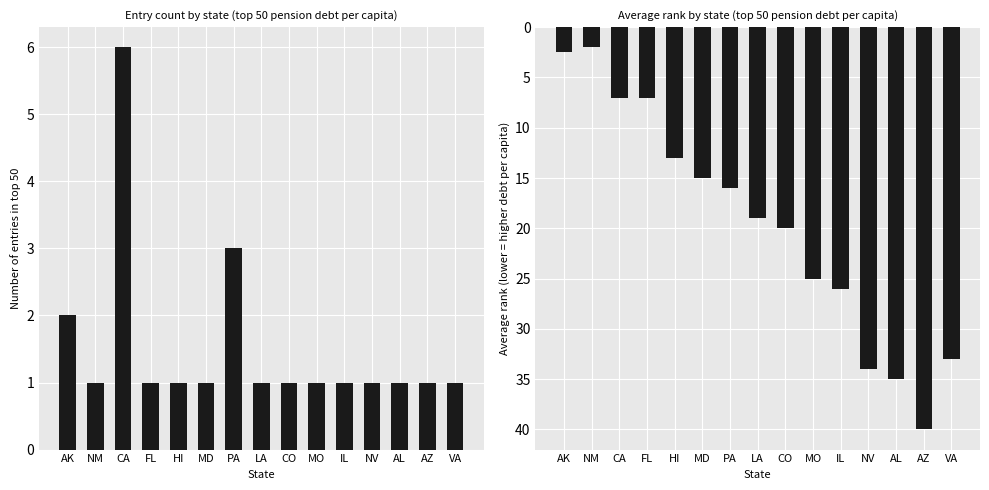

Reading left to right, transcribe all the data shown in this chart.

Count of Entries: 2.0	1.0	6.0	1.0	1.0	1.0	3.0	1.0	1.0	1.0	1.0	1.0	1.0	1.0	1.0
Avg Rank: 2.5	2.0	7.0	7.0	13.0	15.0	16.0	19.0	20.0	25.0	26.0	34.0	35.0	40.0	33.0